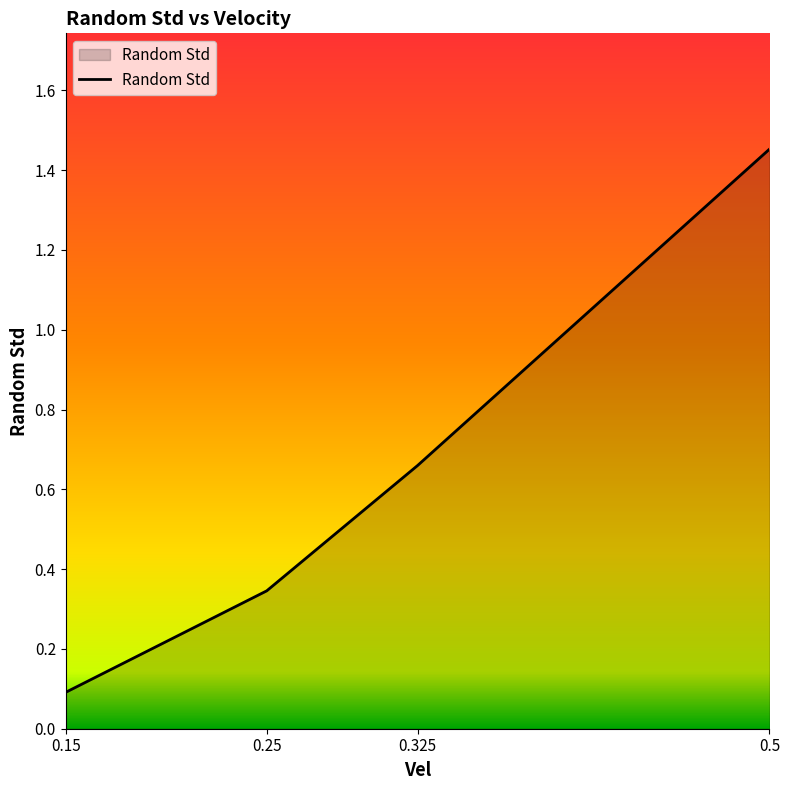

The value at 0.15 is 0.0. True or false?

False